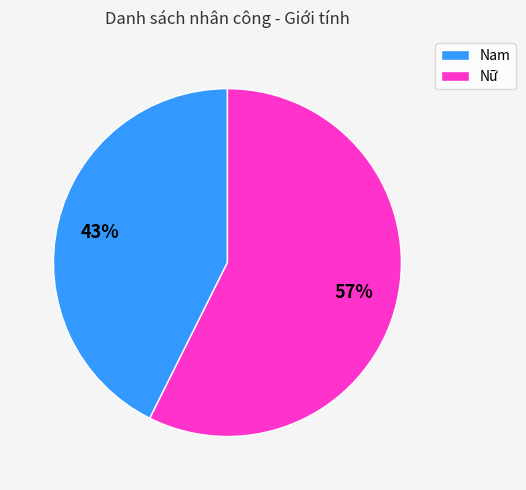

What is the ratio of the value at Nữ to the value at Nam?

1.3